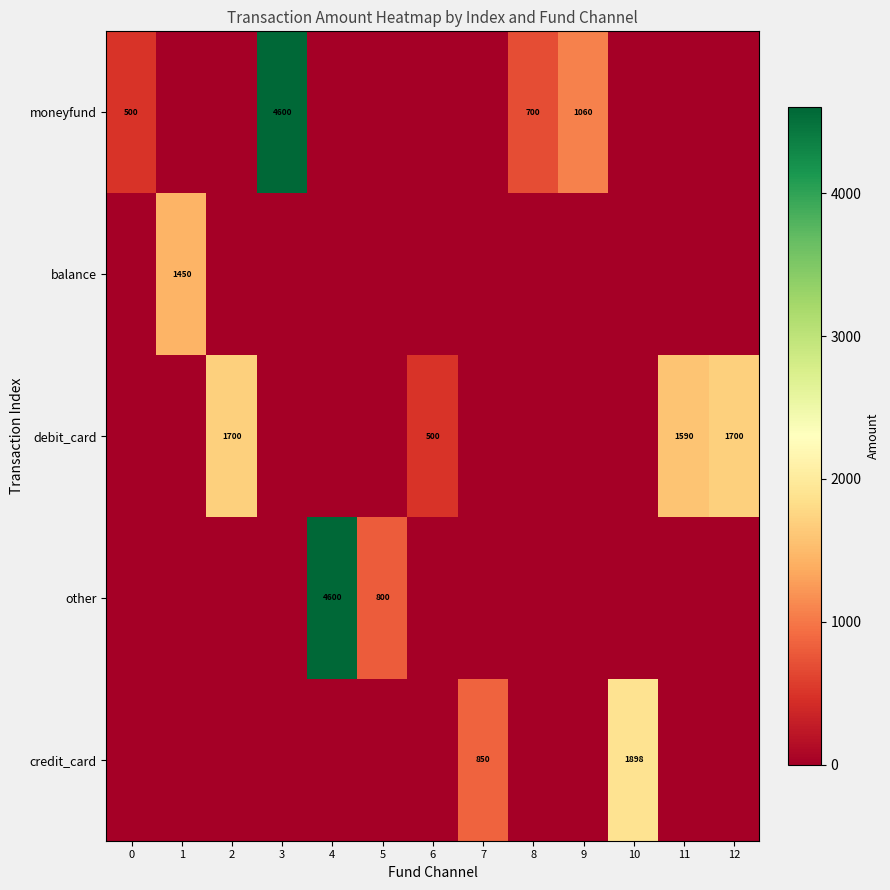

What is the sum of the debit_card values at 12 and 6?

2200